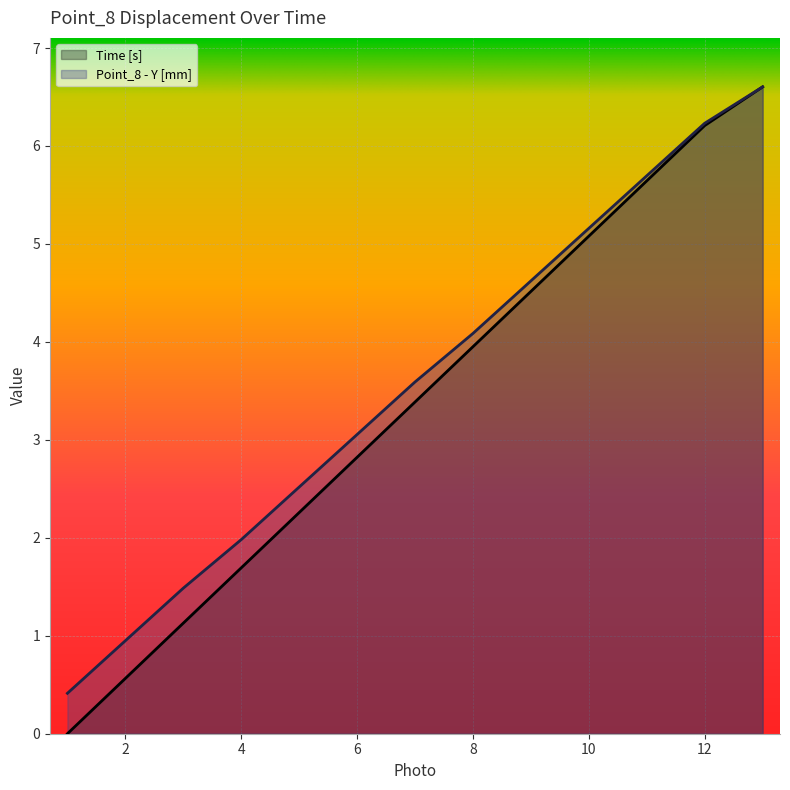

What is the total value across all series at 9?

9.1